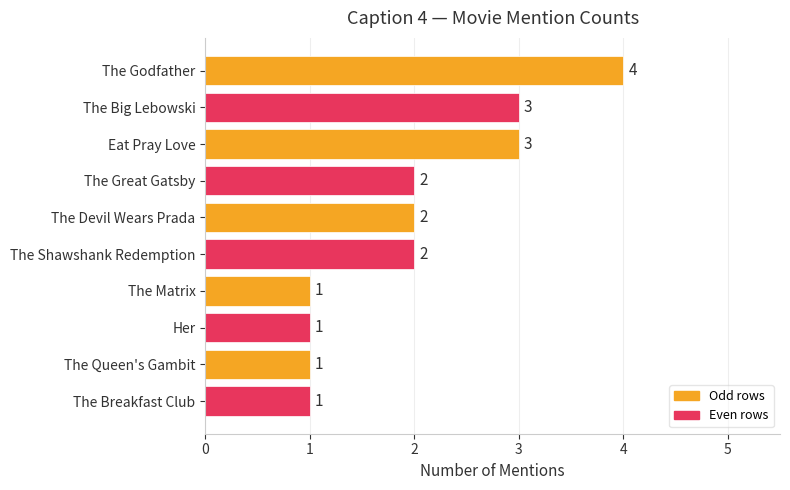

What is the difference between the maximum and minimum values?

3